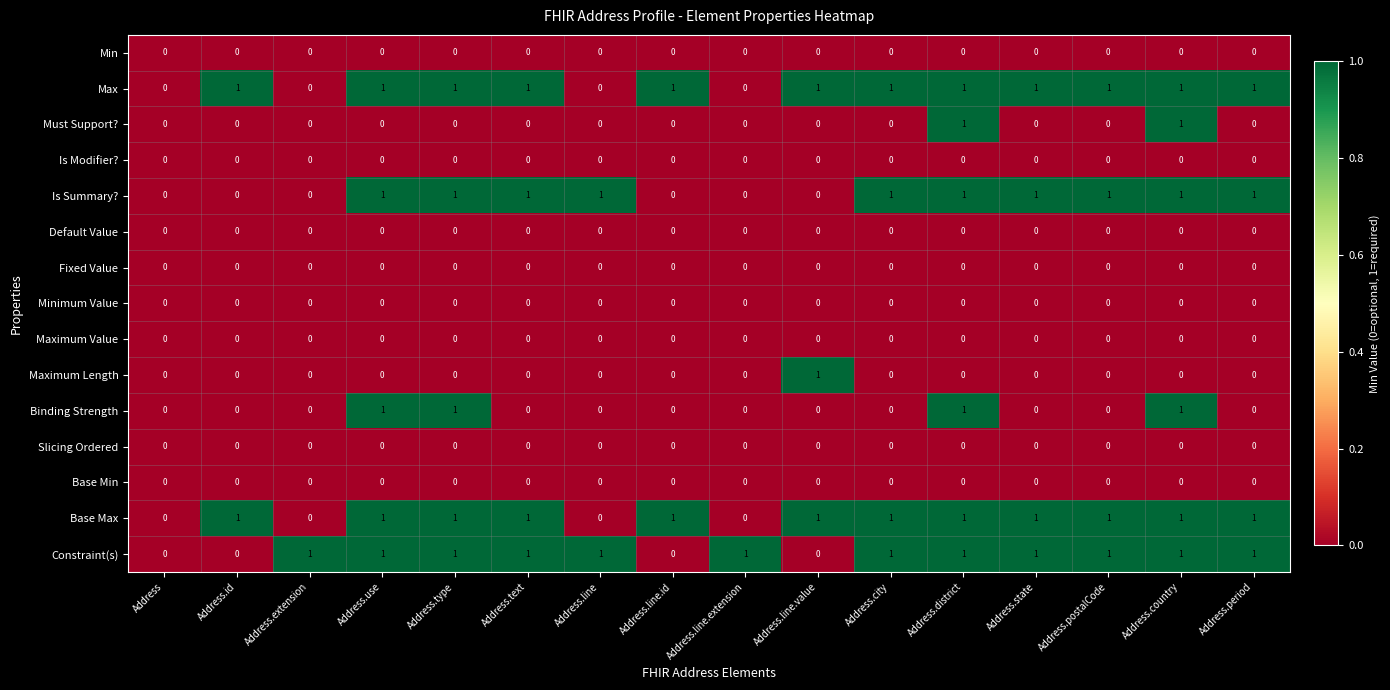

What is the total value across all series at Address.period?

4